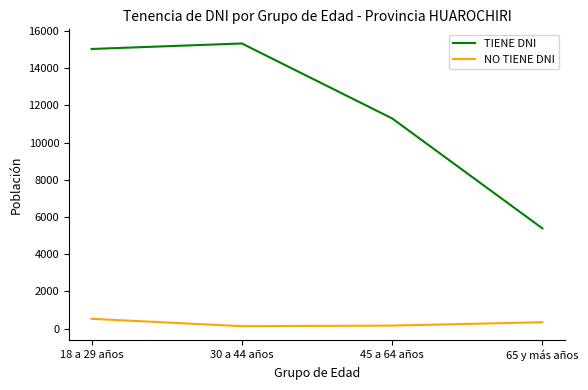

What is the sum of all NO TIENE DNI values?

1151